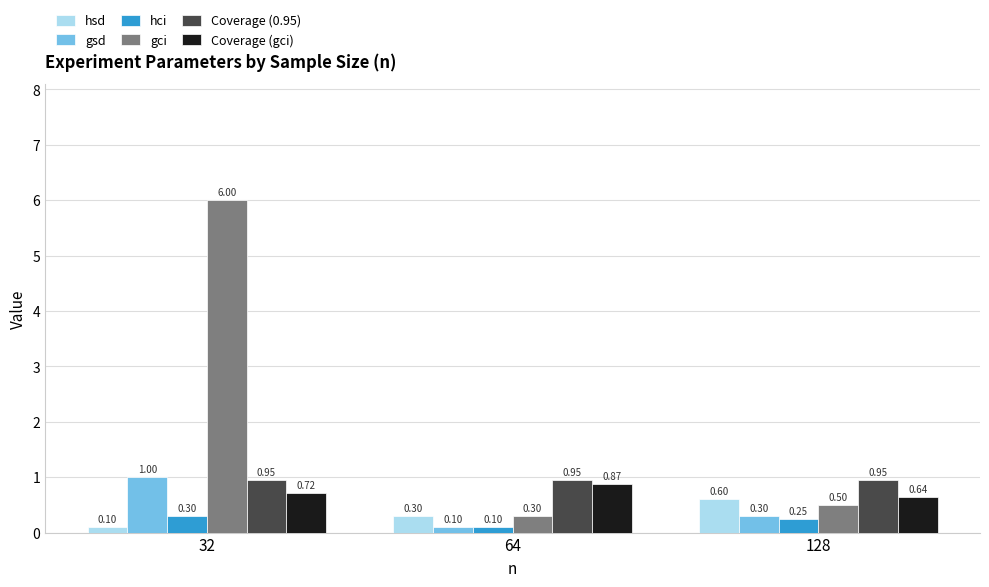

At which label is gsd closest to 0?

64